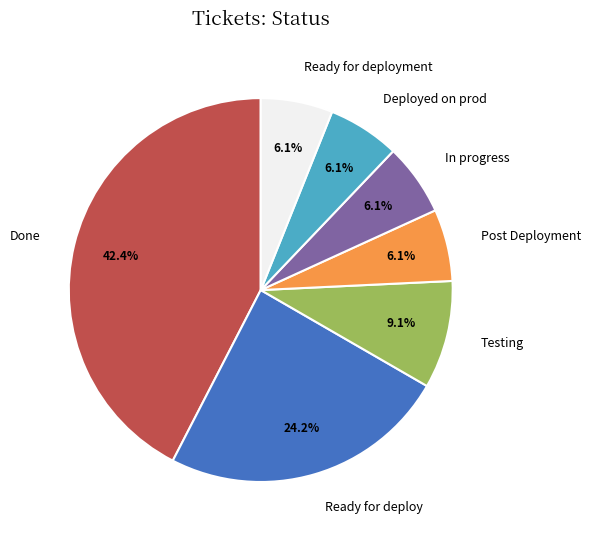

Approximately how many times larger is the value at Done compared to Testing?

4.7